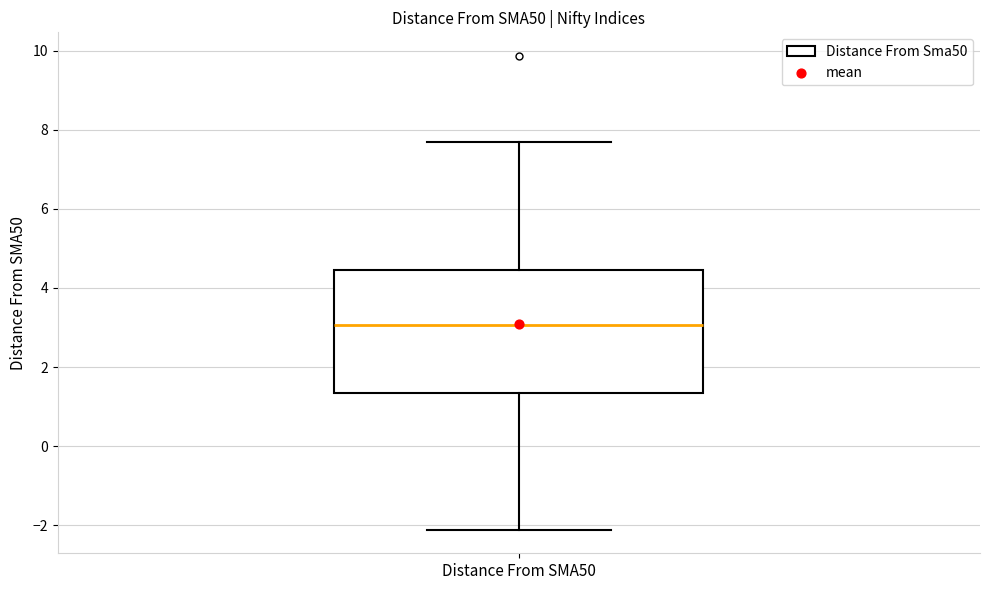

Read this box plot against the y-axis: the position of the median line, the range covered by the box, and the ends of both whiskers. The values are not printed on the chart, so give them approximately, as read against the axis.

median 3.0, box 1.4 to 4.4, whiskers -2.2 to 7.6